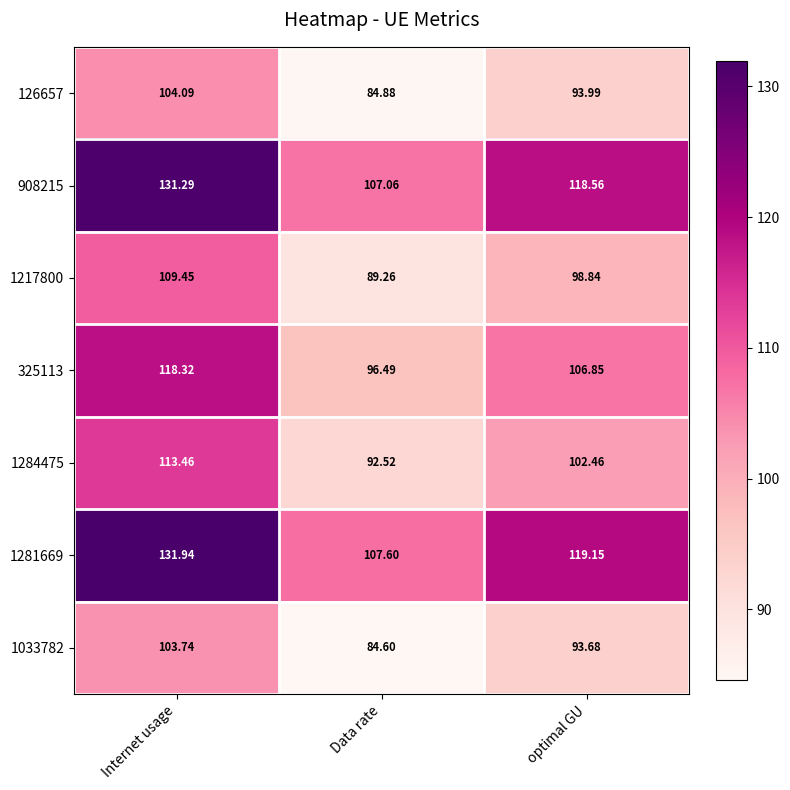

Which category has the highest value across all series?

Internet usage